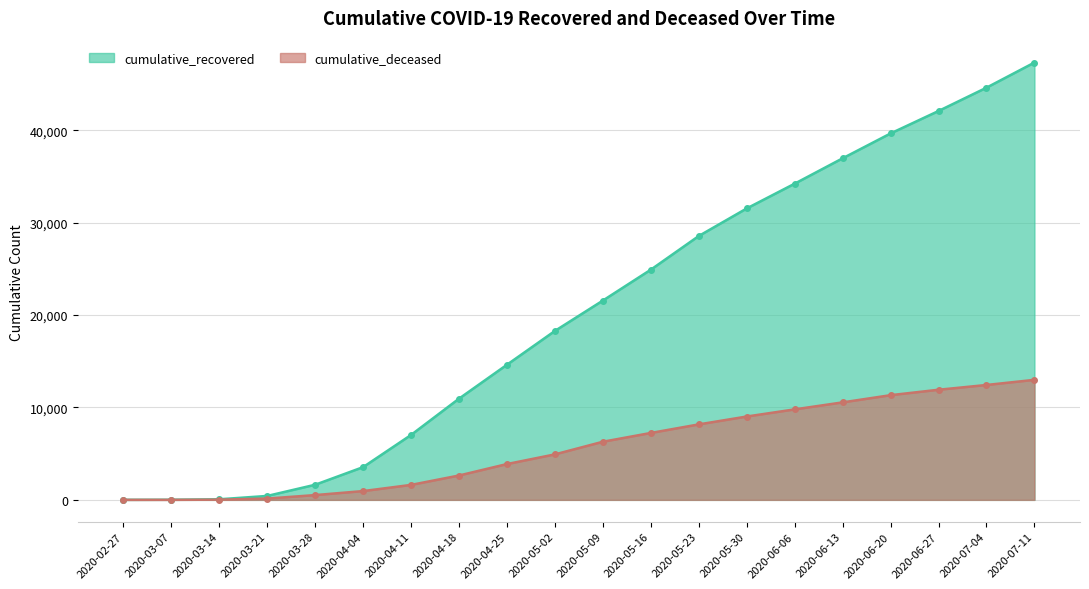

What is the label of the 10th point from the left?

2020-05-02